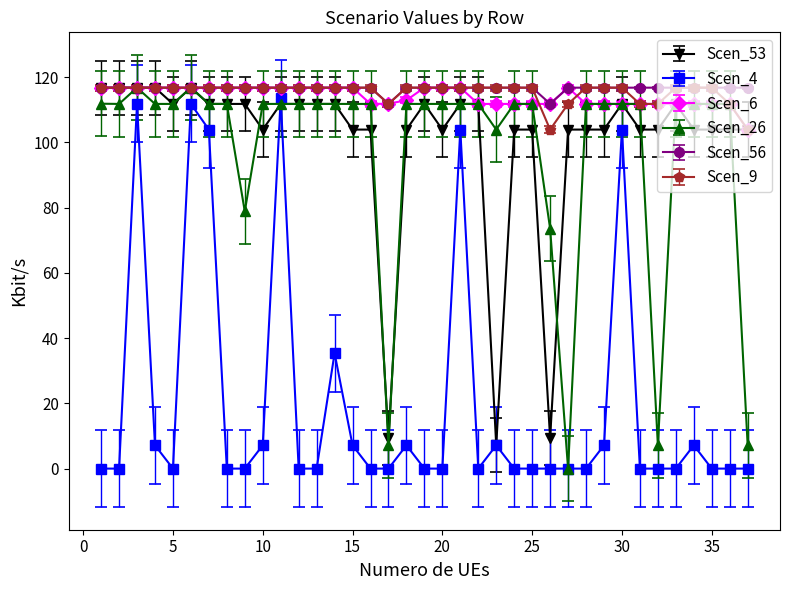

True or false: Scen_9 and Scen_4 cross at least once.

False